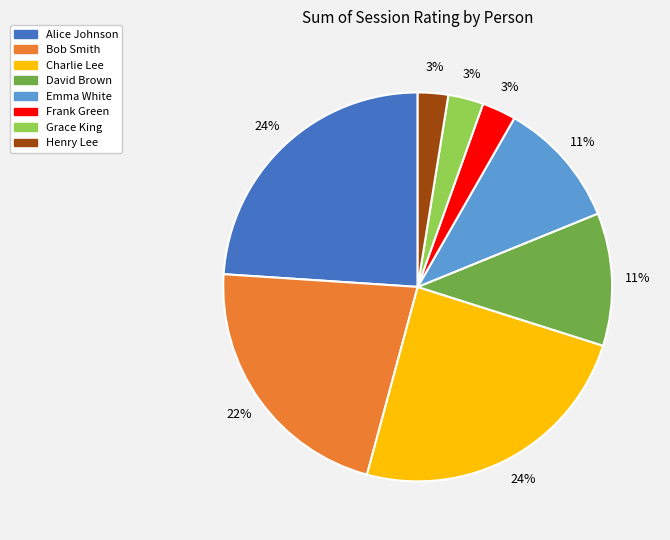

Is there a majority slice in this chart?

No